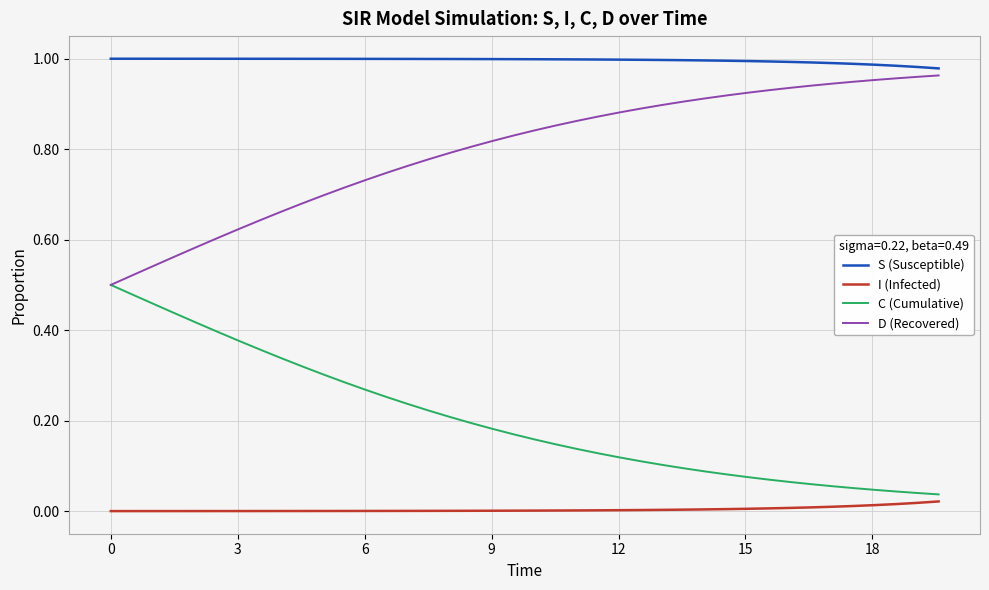

True or false: S (Susceptible) and I (Infected) intersect in this chart.

False